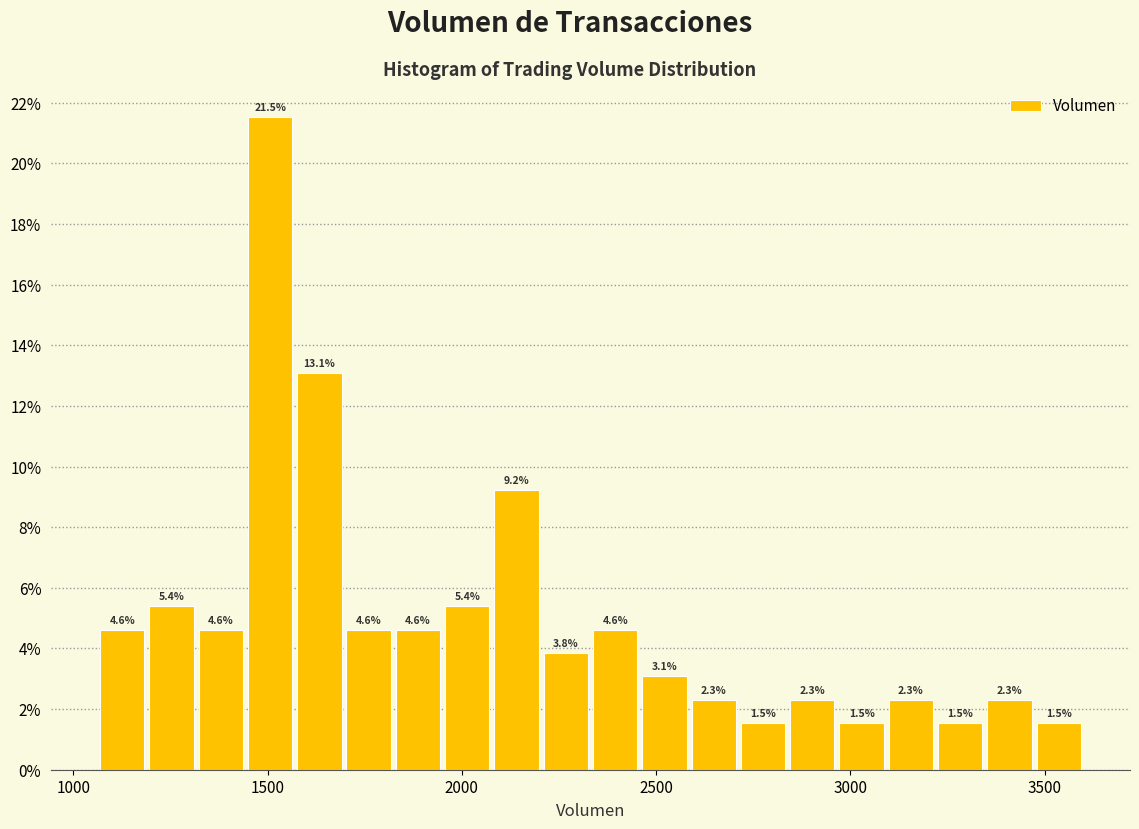

Read against the x-axis, roughly where is the centre of the tallest bar?

1500